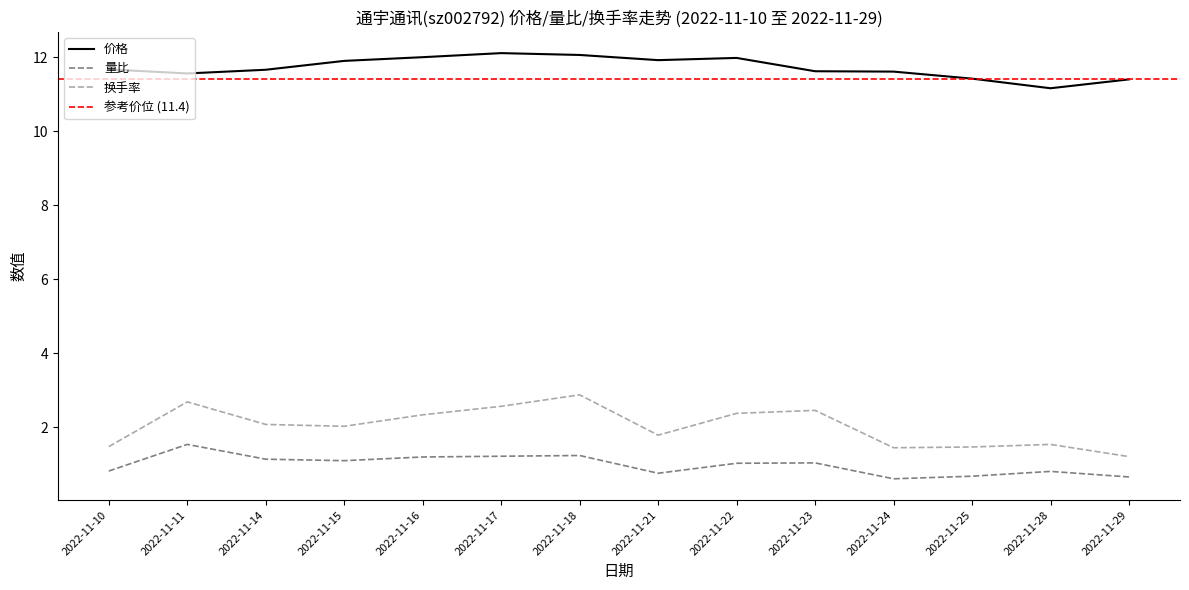

True or false: 价格 and 换手率 cross at least once.

False